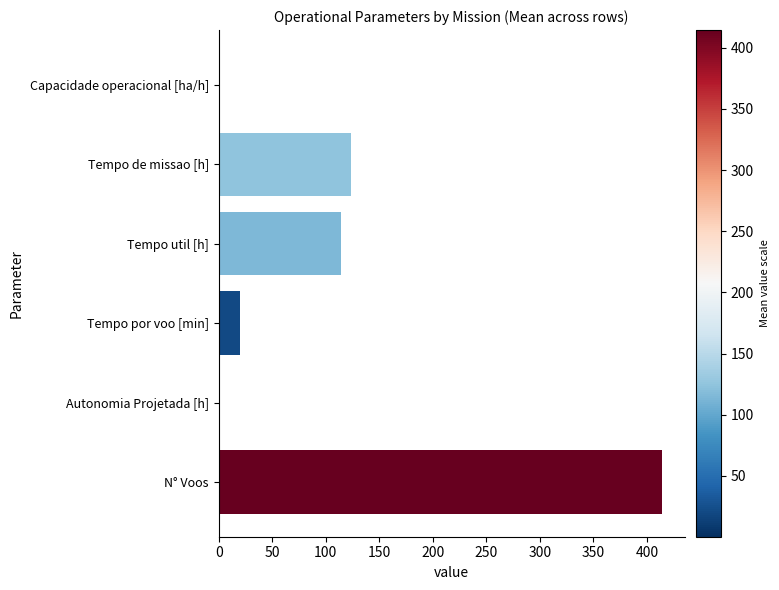

What is the sum of all values?

673.7